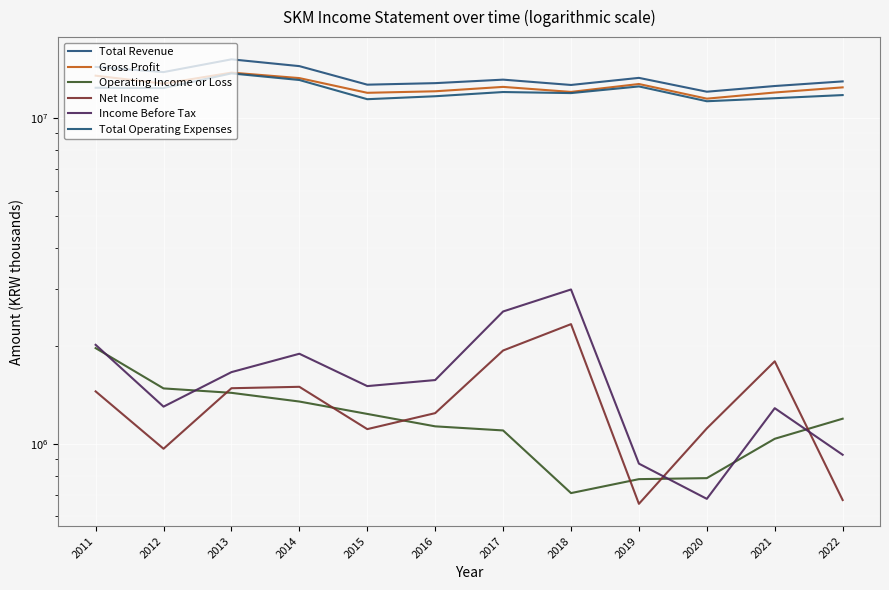

In Total Operating Expenses, how many points are lower than both neighbors (excluding endpoints)?

4